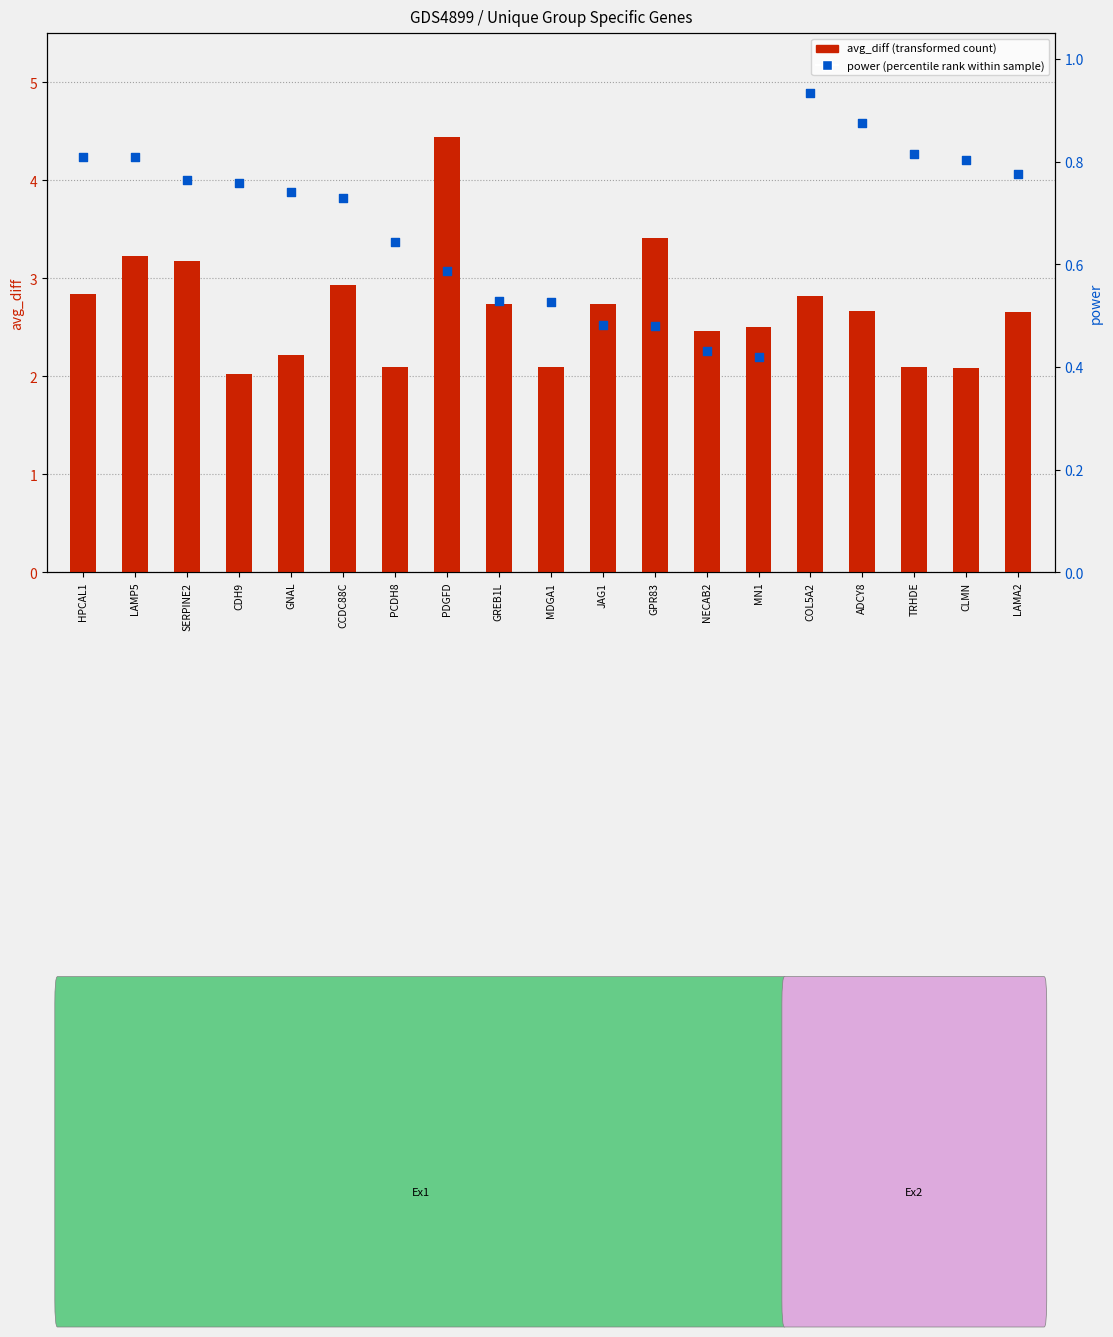

Is the value of power (percentile rank) at HPCAL1 greater than the value of avg_diff (transformed count) at CCDC88C?

No